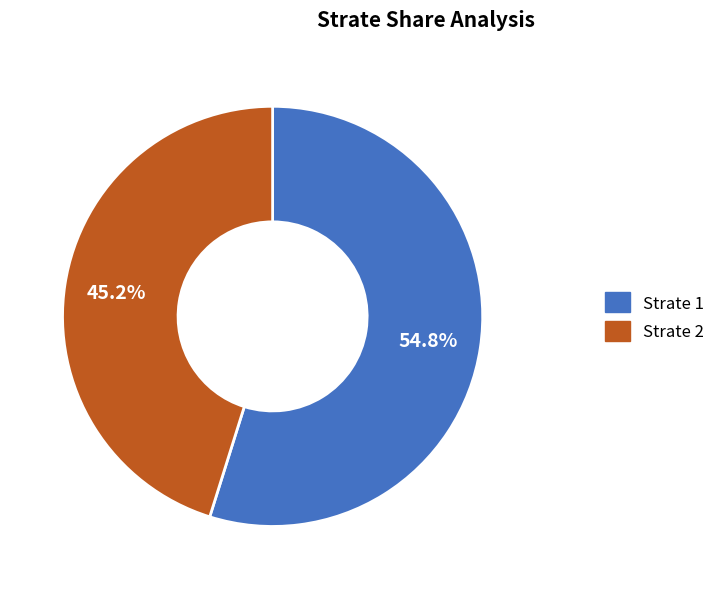

Is there a majority slice in this chart?

Yes